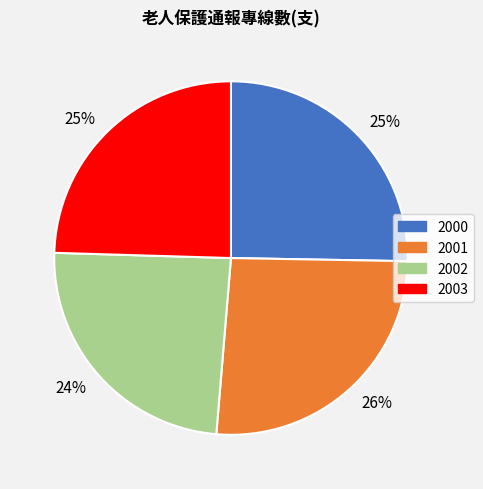

Count the number of slices in the pie.

4